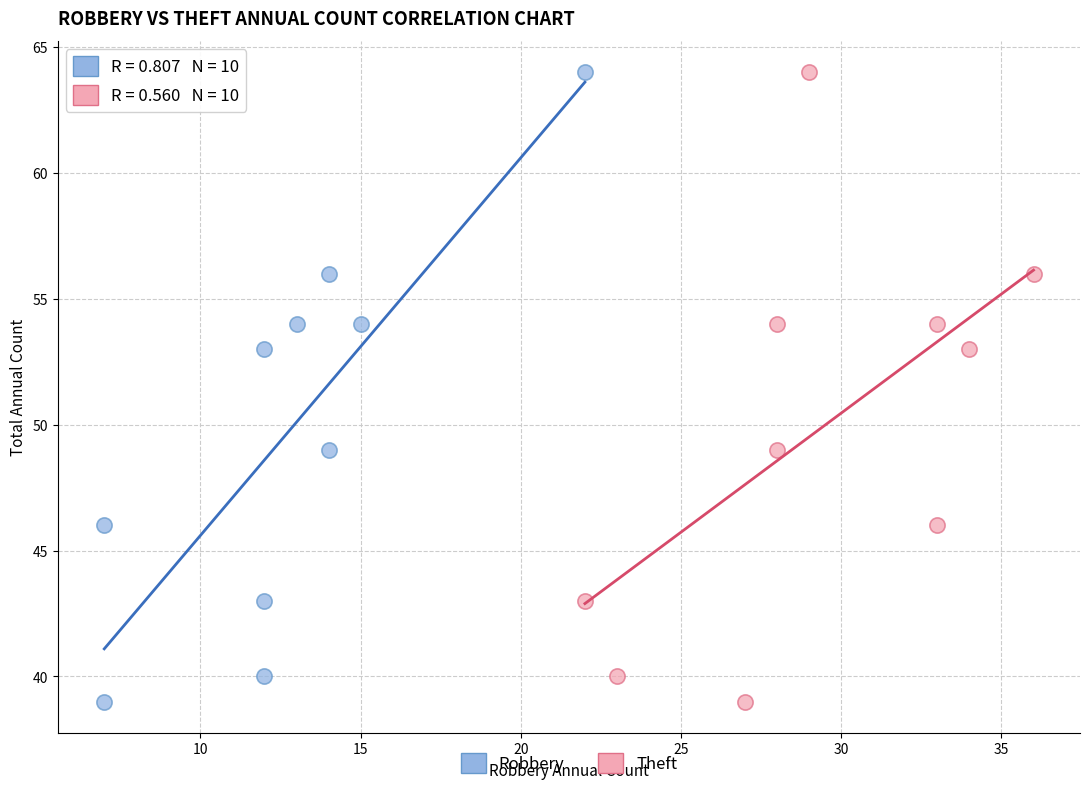

What are all the series names shown in the legend?

Robbery, Theft